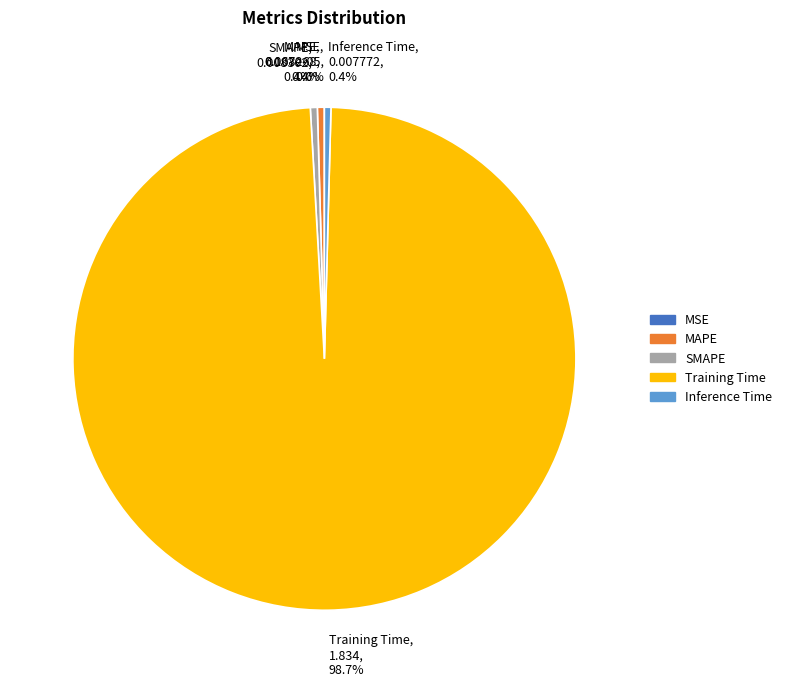

Between SMAPE and Training Time, which is larger?

Training Time